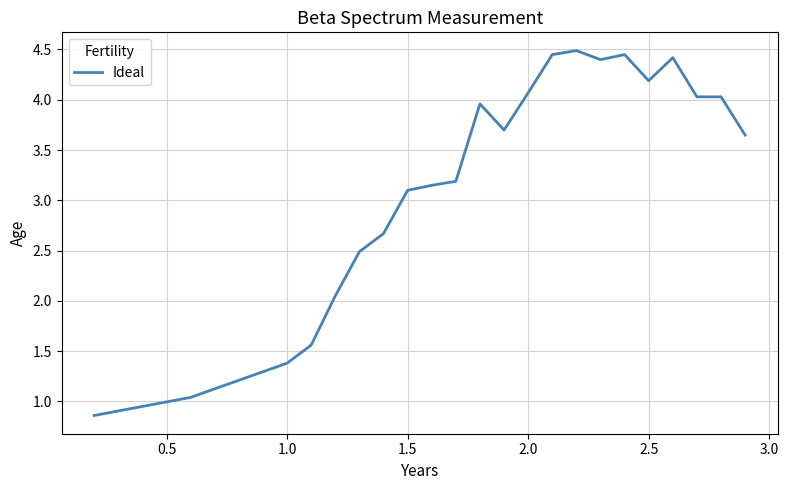

What is the maximum value shown in the chart?

4.5